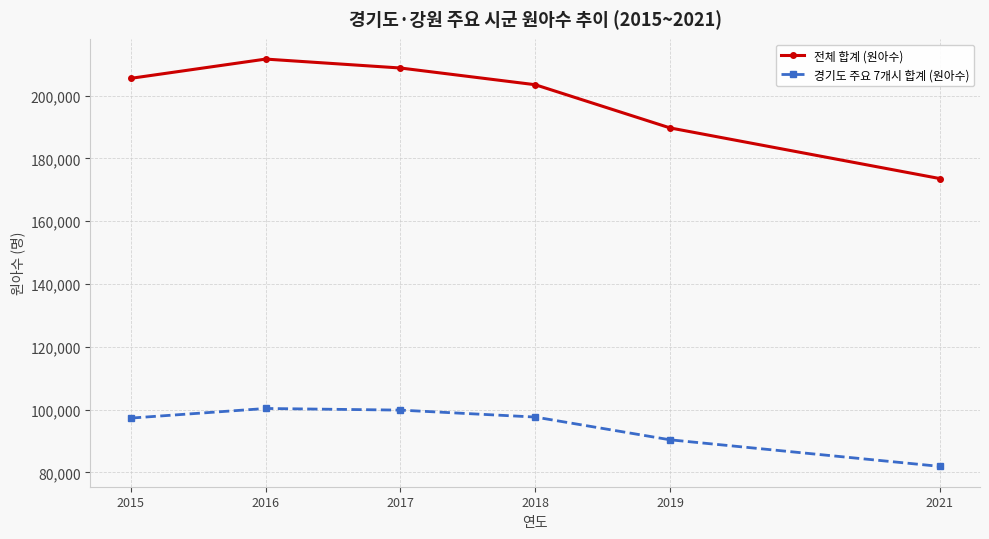

List the series in order of their peak value, lowest first.

경기도 주요 7개시 합계 (원아수), 전체 합계 (원아수)